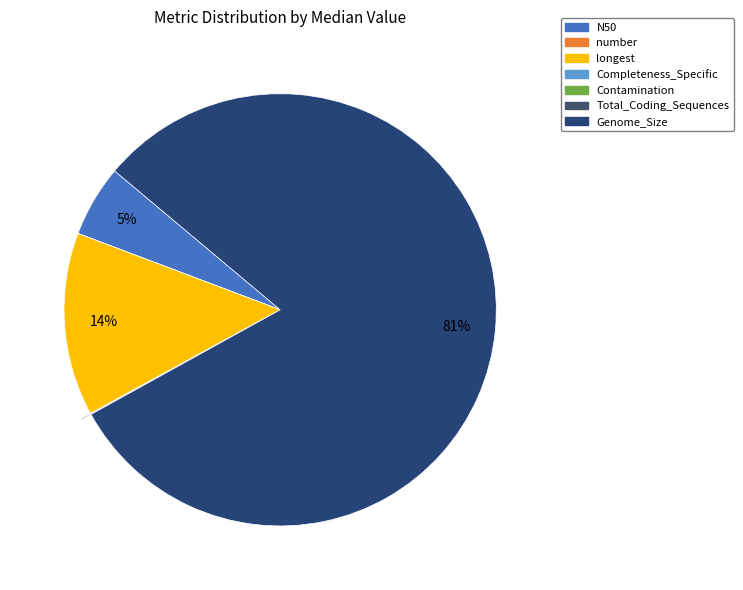

What is the total percentage of Genome_Size and longest?

94.6%